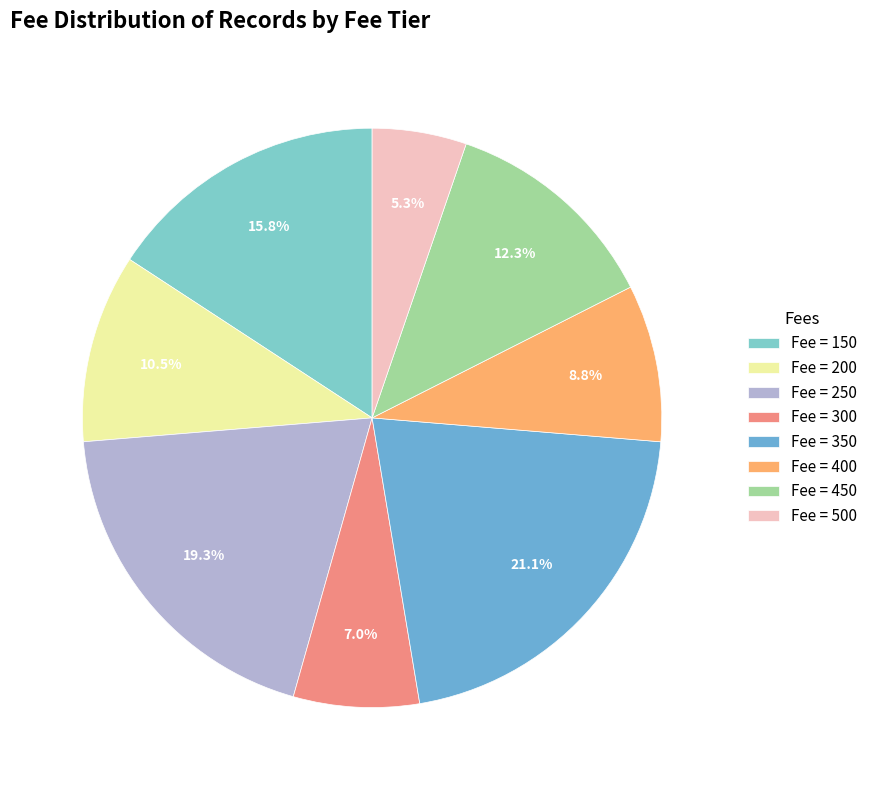

To the nearest percent, what is the average slice percentage?

12%